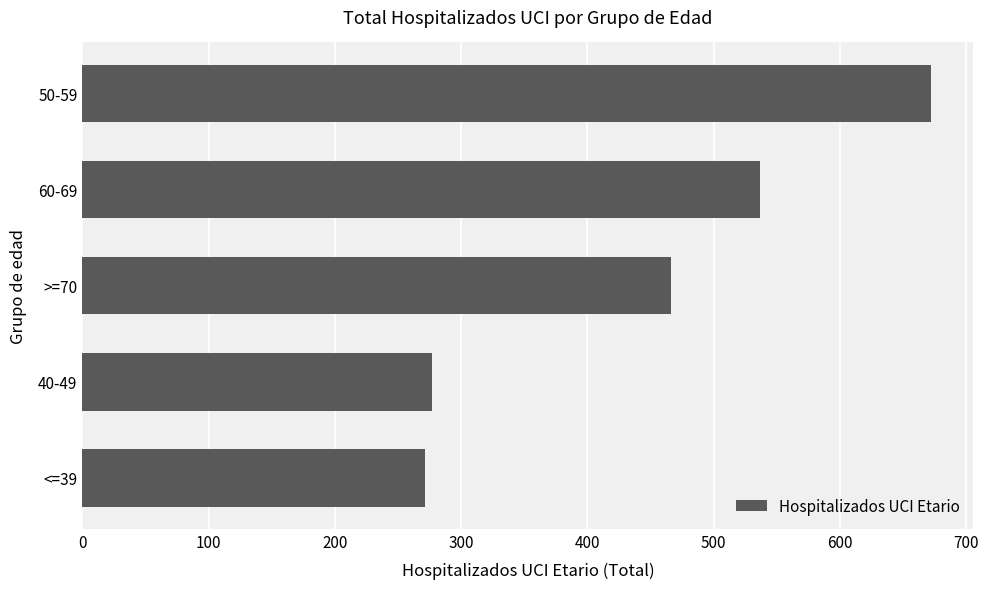

The value at 60-69 is 324. True or false?

False